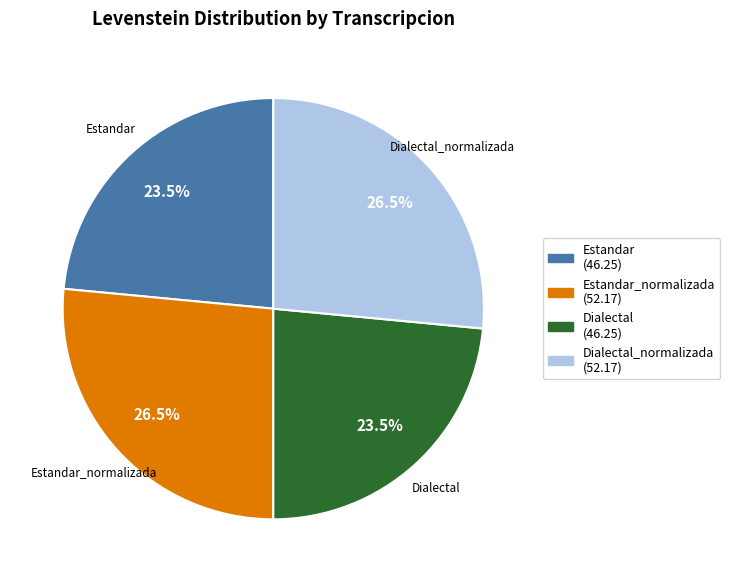

Does any single category account for the majority?

No